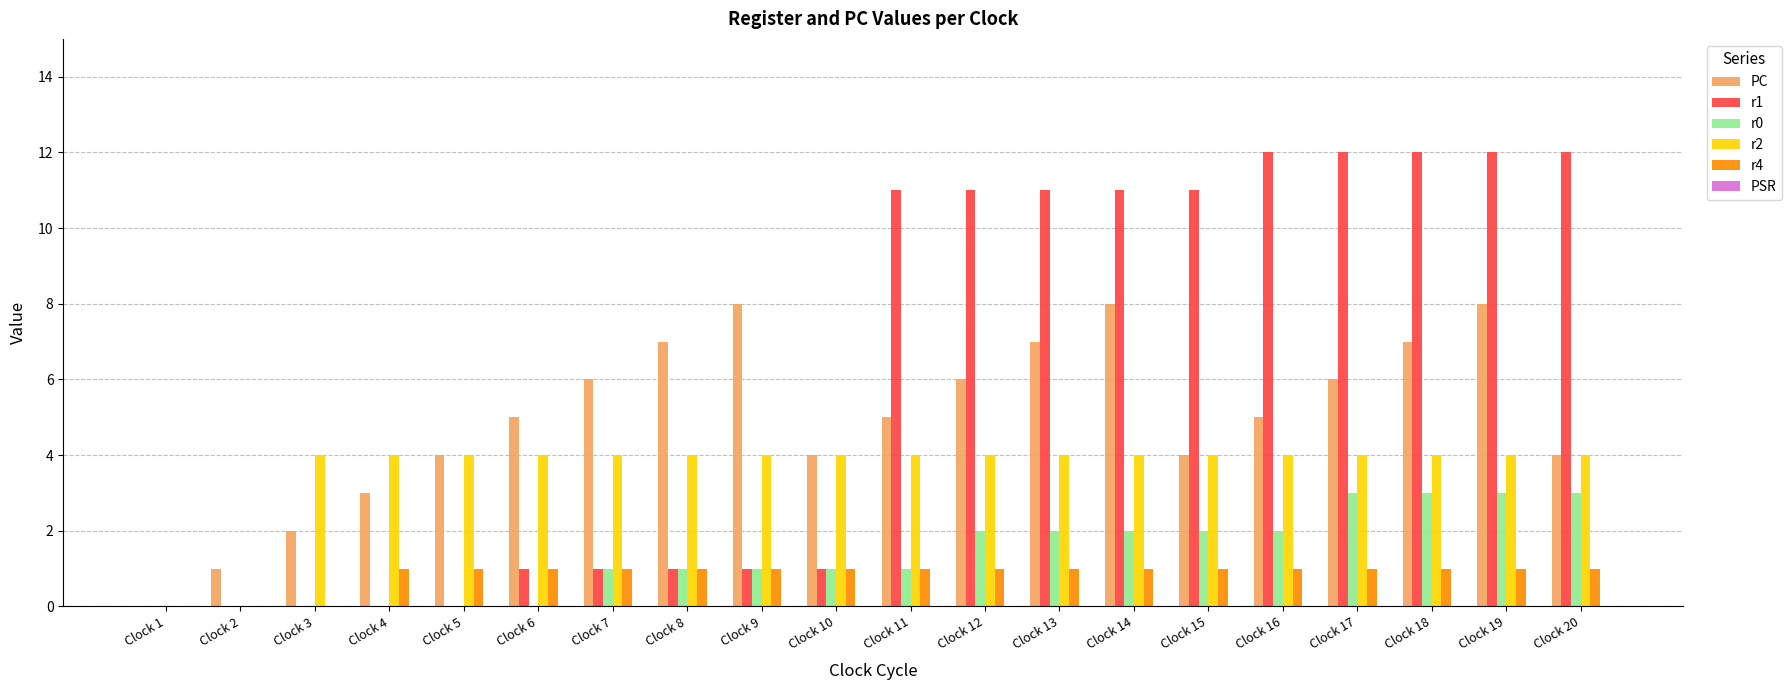

What is the maximum value shown in the chart?

12